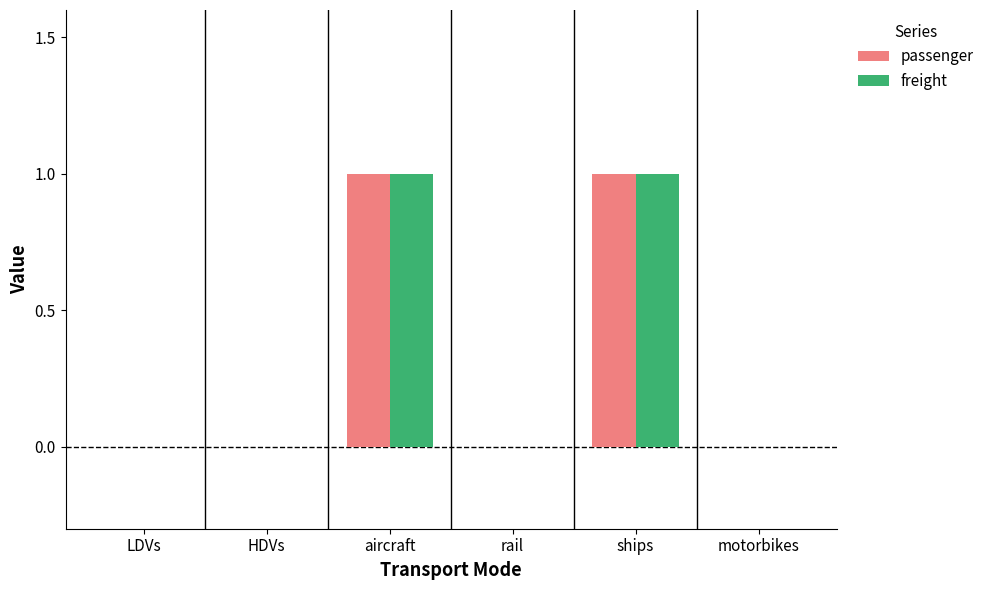

Are the bars grouped side by side (vs. stacked)?

Yes